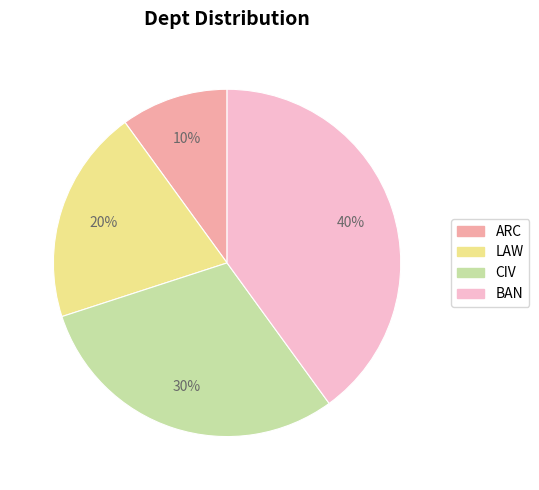

True or false: BAN accounts for 40% of the total.

True